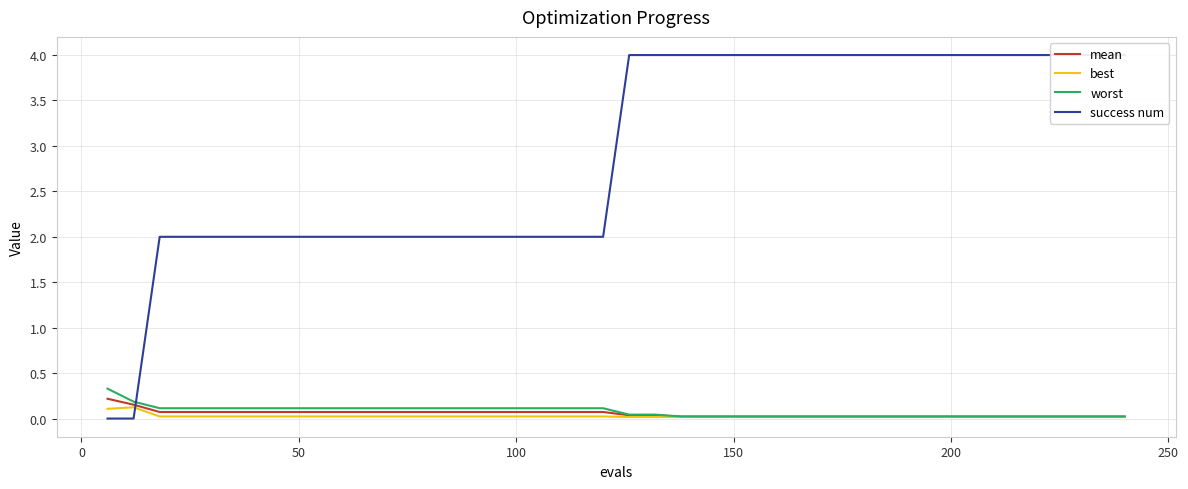

What is the sum of all best values?

1.0